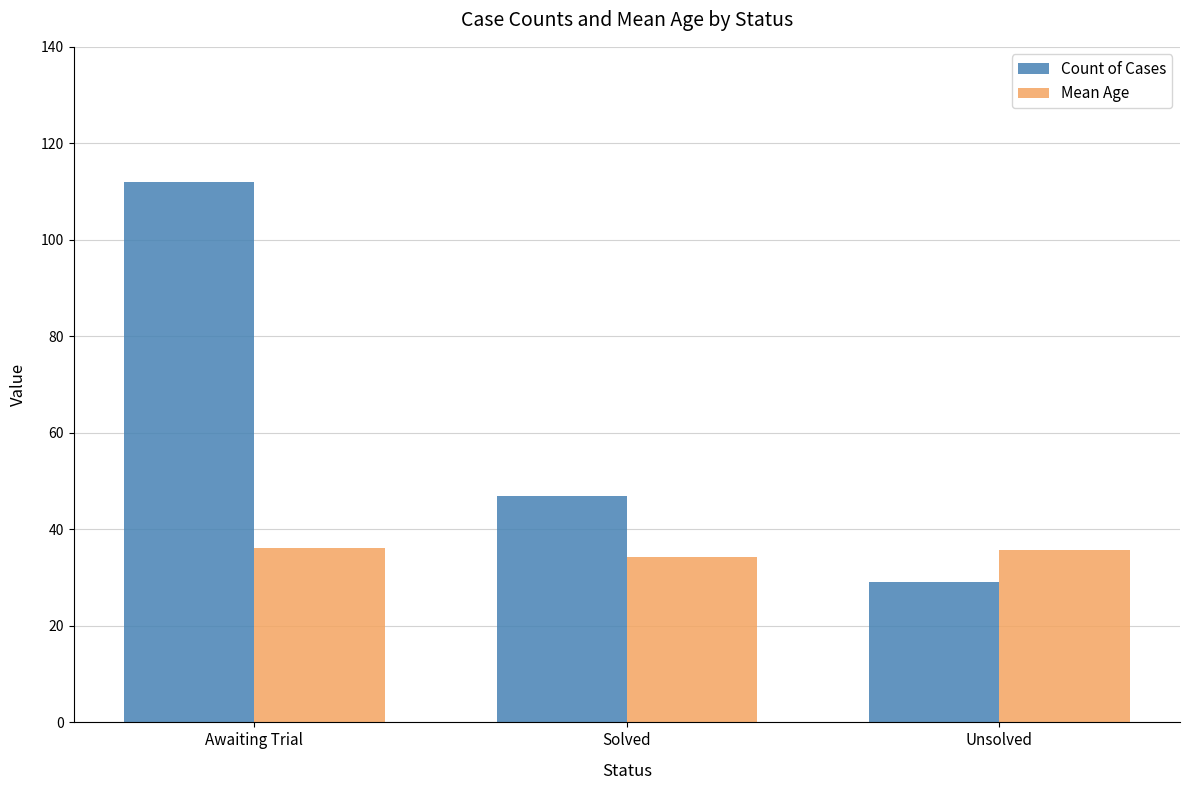

What is the difference between the highest and lowest values at Awaiting Trial?

75.9